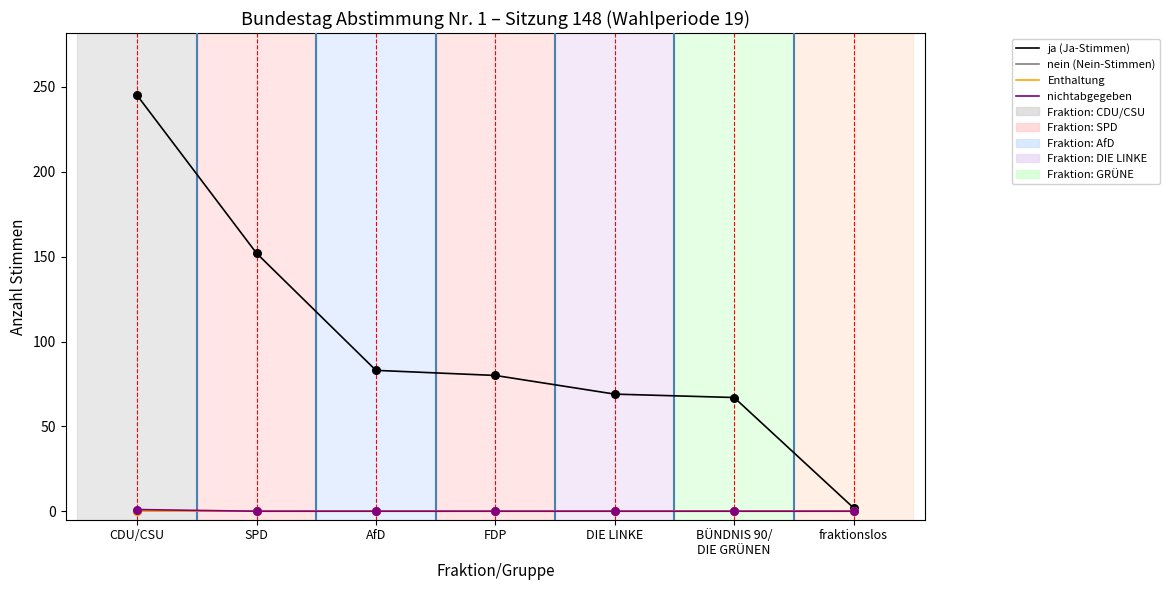

Does the chart have visible grid lines?

No